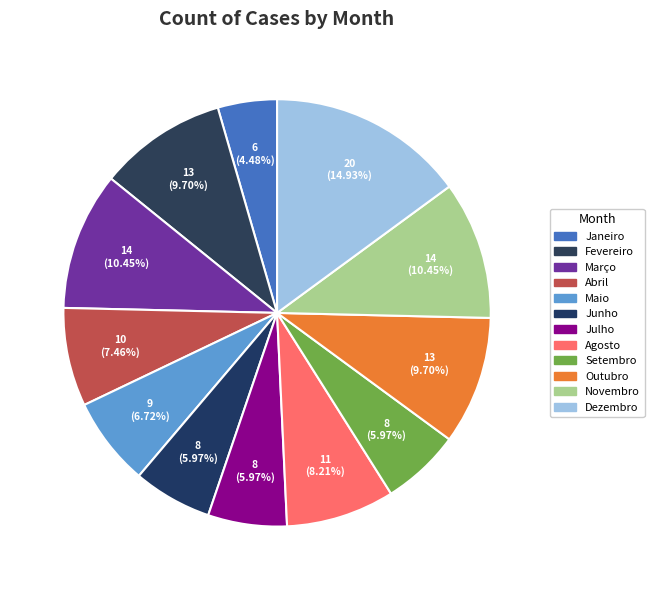

Count the number of slices in the pie.

12